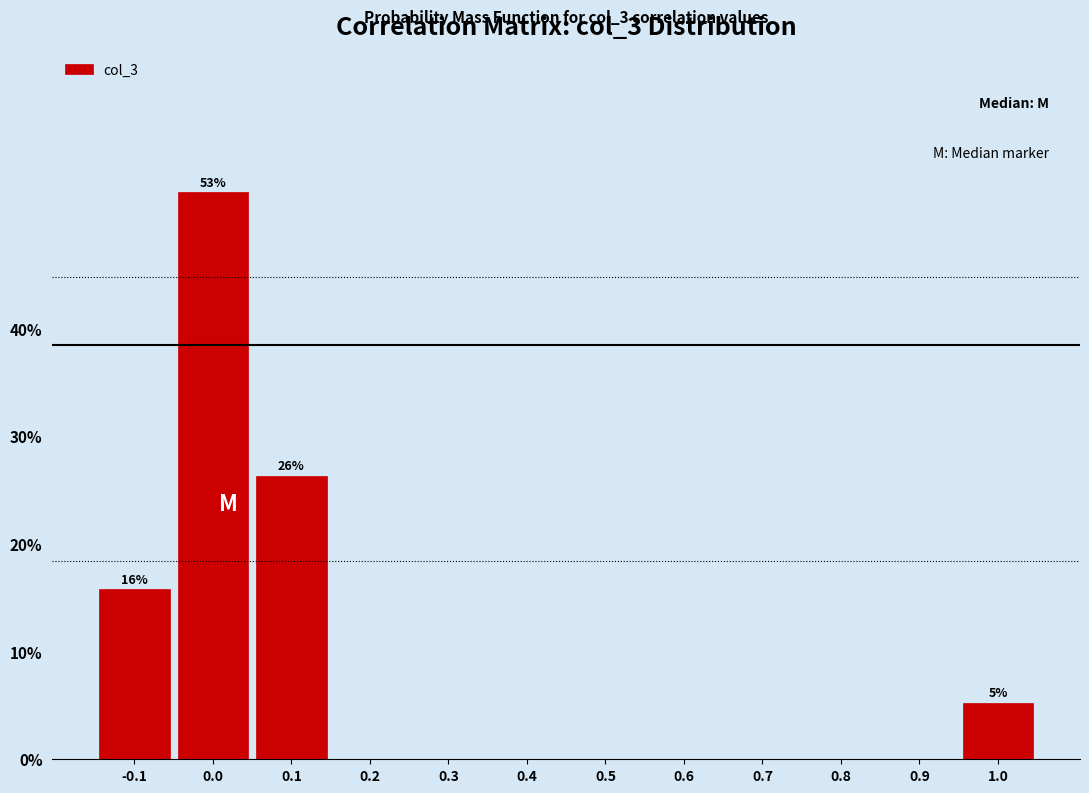

Reading left to right, what are all the values shown in this chart?

-0.1=15.8	0.0=52.6	0.1=26.3	0.2=0.0	0.3=0.0	0.4=0.0	0.5=0.0	0.6=0.0	0.7=0.0	0.8=0.0	0.9=0.0	1.0=5.3